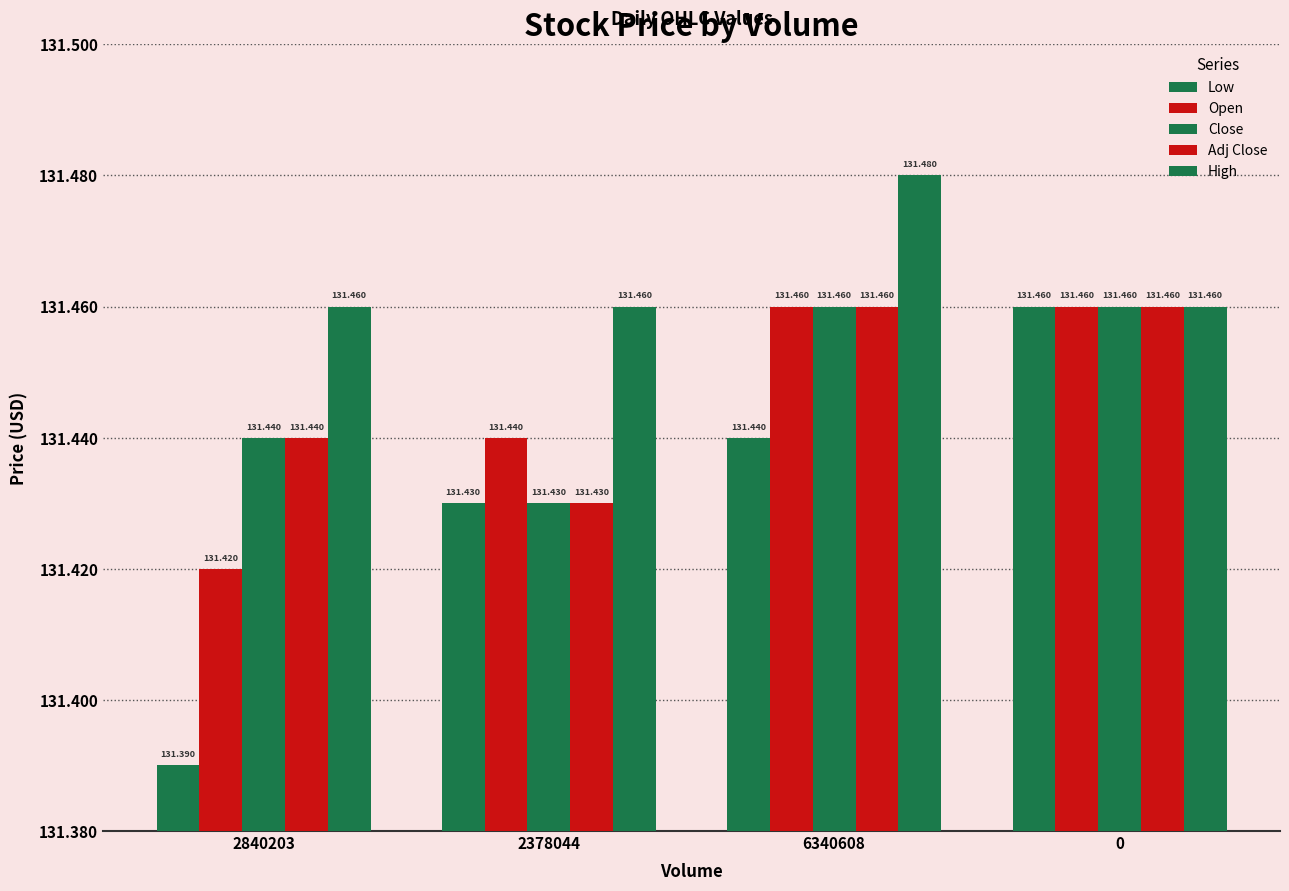

List the labels in order of Low value, largest first.

0, 6340608, 2378044, 2840203